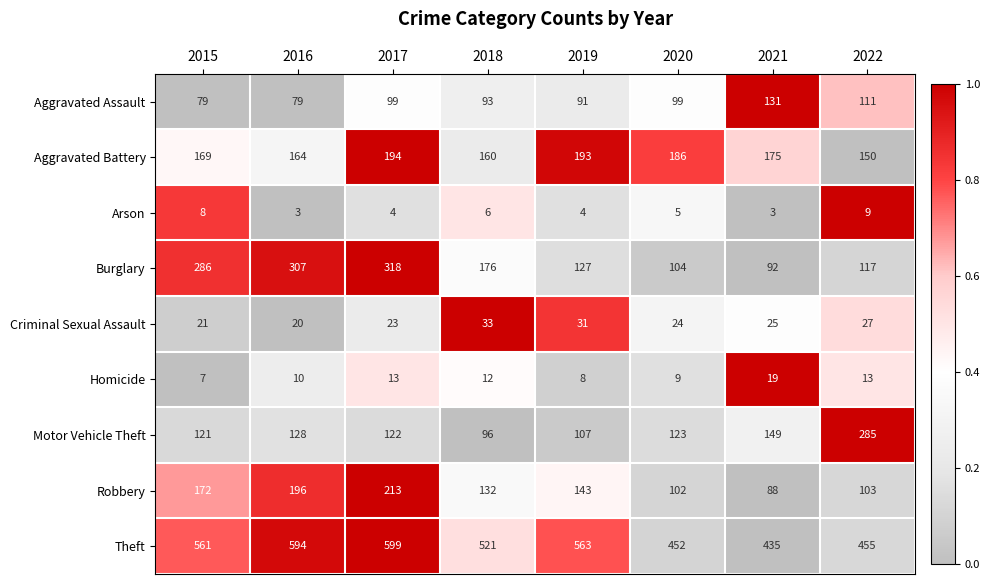

Count the number of categories in the chart.

8